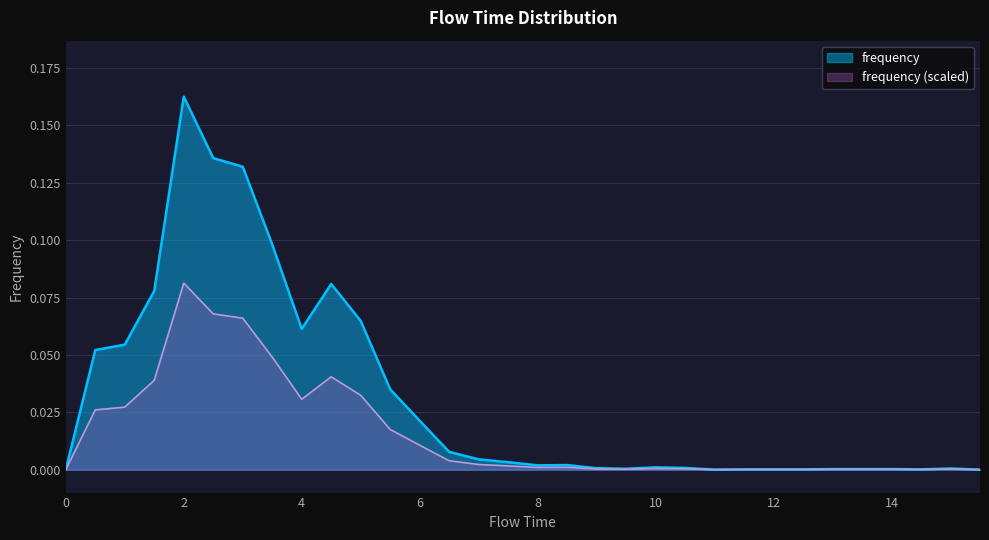

List the labels in order of value, smallest first.

0.0, 11.0, 15.5, 11.5, 12.0, 12.5, 14.5, 13.0, 13.5, 14.0, 9.5, 15.0, 9.0, 10.5, 10.0, 8.0, 8.5, 7.5, 7.0, 6.5, 6.0, 5.5, 0.5, 1.0, 4.0, 5.0, 1.5, 4.5, 3.5, 3.0, 2.5, 2.0